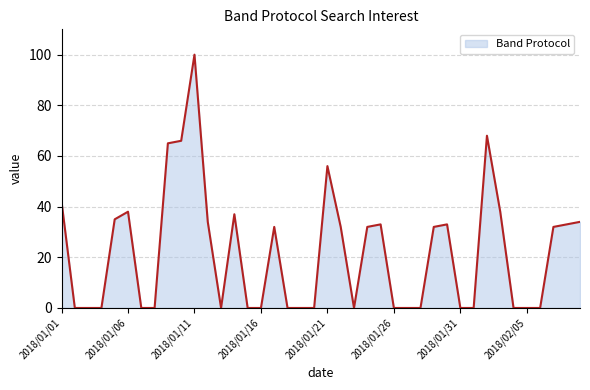

What is the maximum value shown in the chart?

100